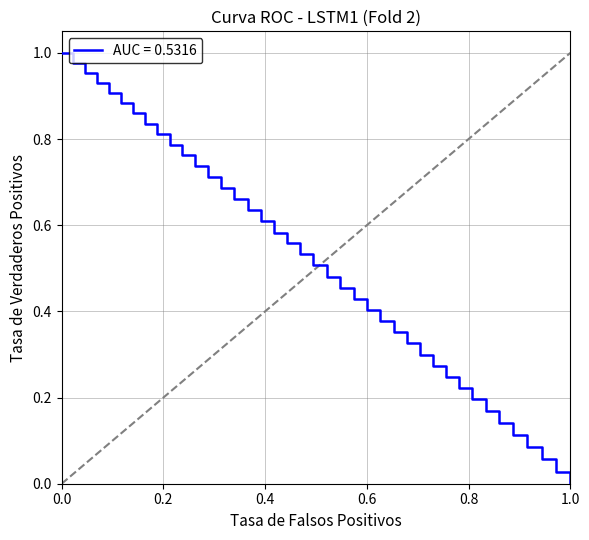

How many distinct data groups are displayed?

1